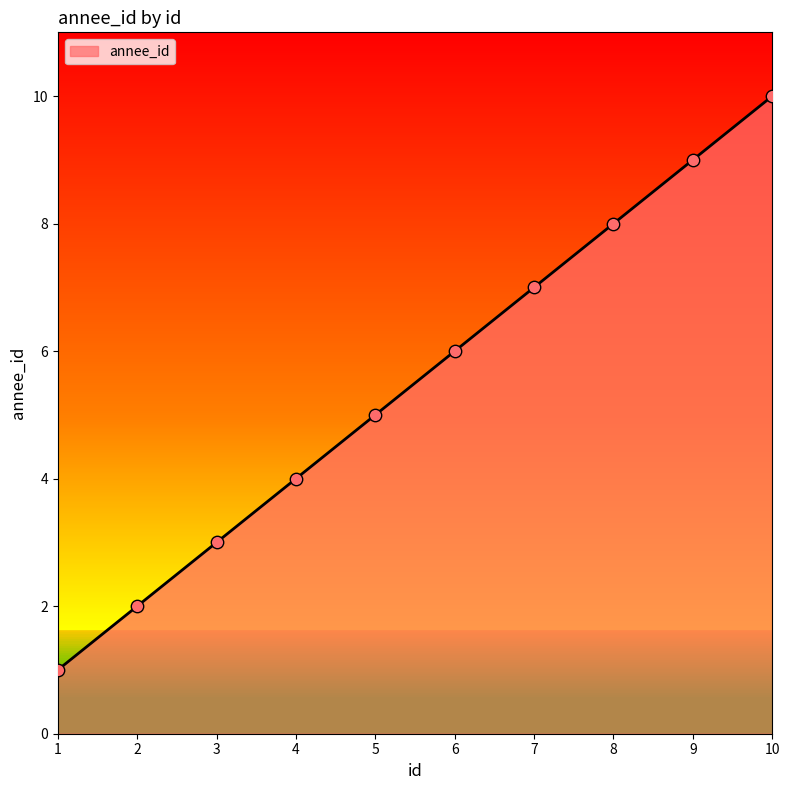

Between 9 and 7, which is larger?

9